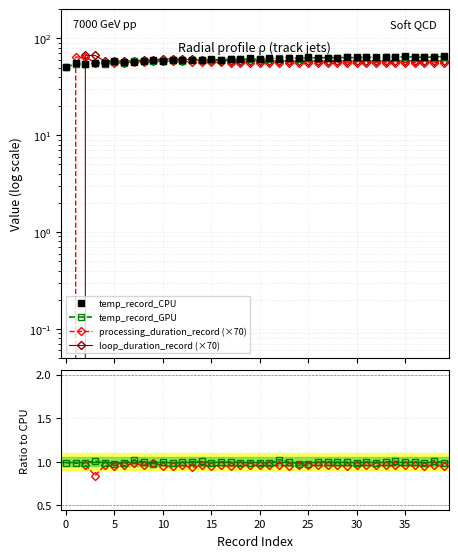

What is the maximum value for loop_duration_record (×70)?

66.6